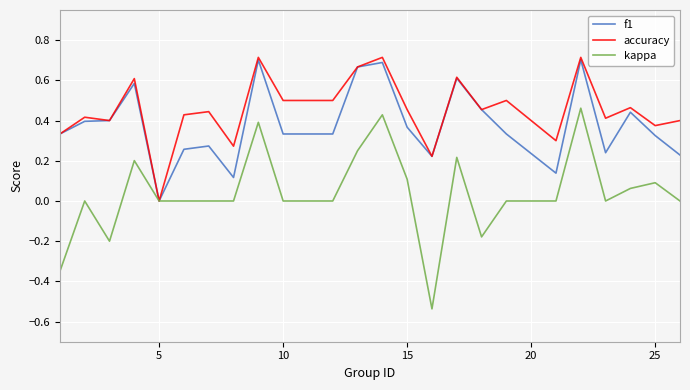

Which series has the largest total across all categories?

accuracy